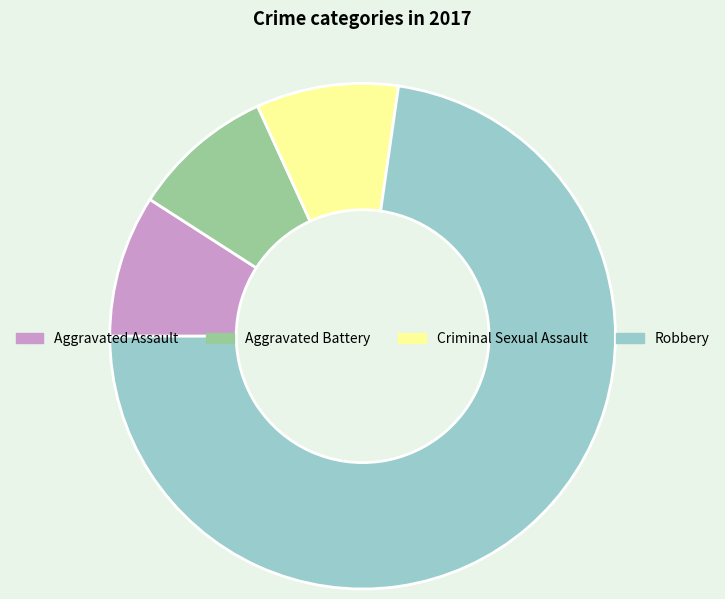

Is there a majority slice in this chart?

Yes